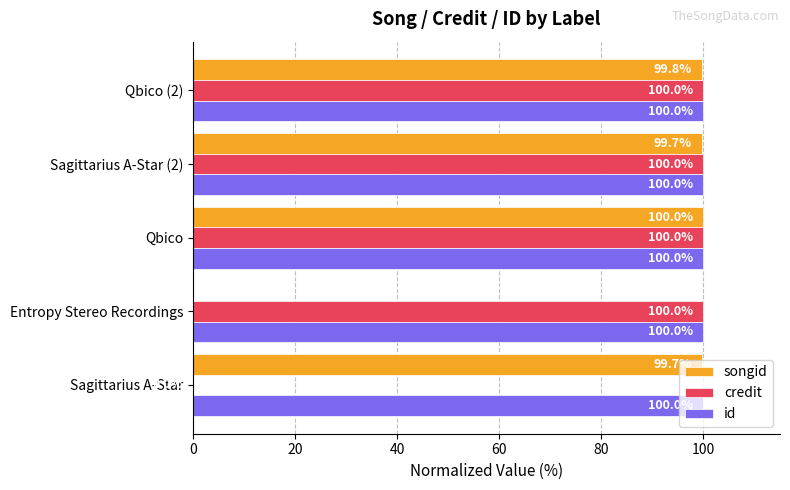

What are all the series names shown in the legend?

songid, credit, id